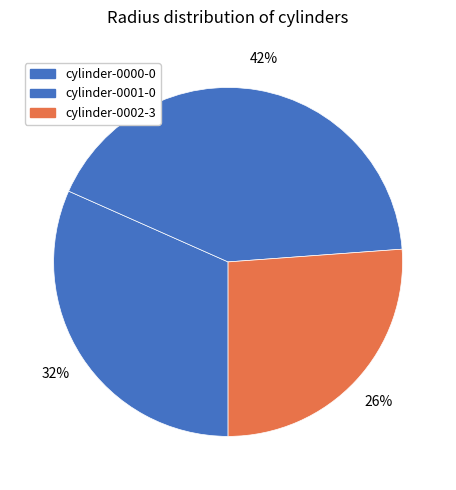

Count the number of slices in the pie.

3